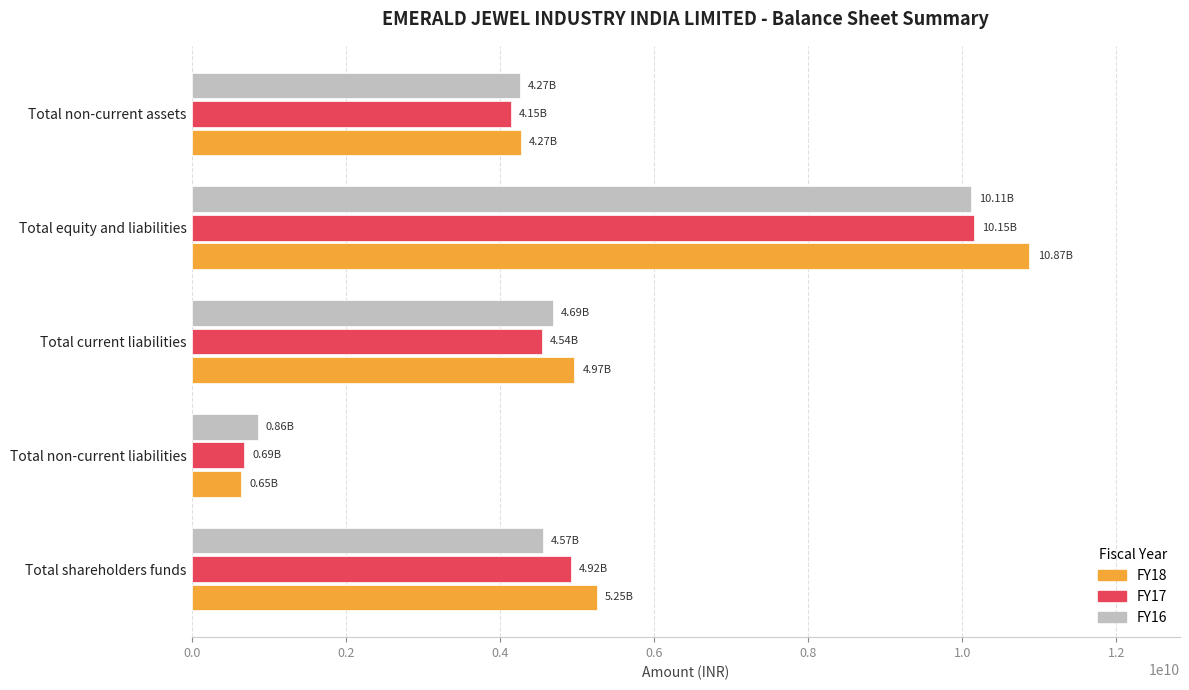

What is the sum of all FY18 values?

26009235311